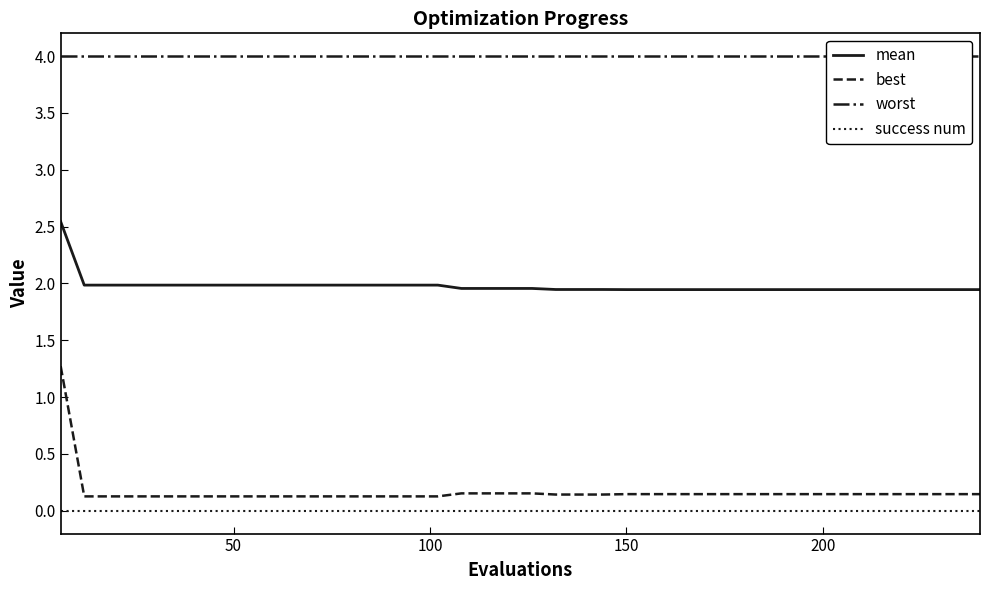

What is the lowest value of the mean series?

1.9